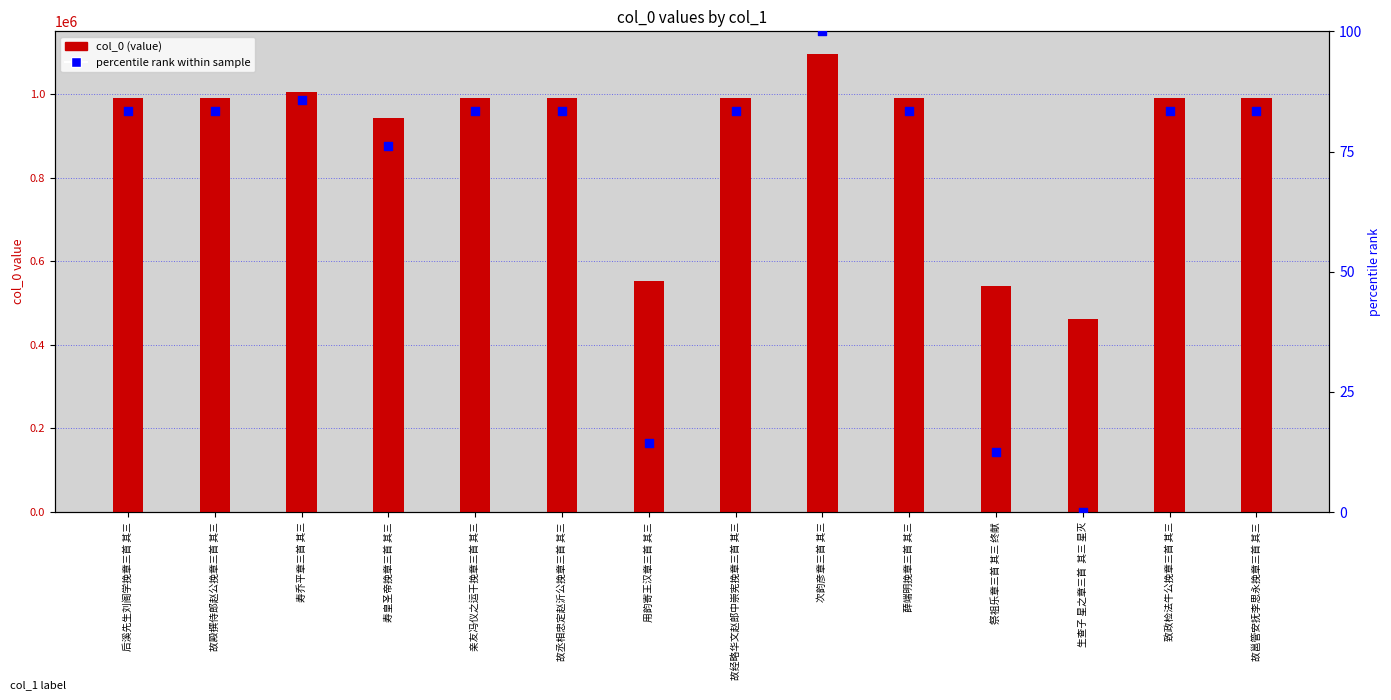

At how many categories does at least one series exceed 795629?

11